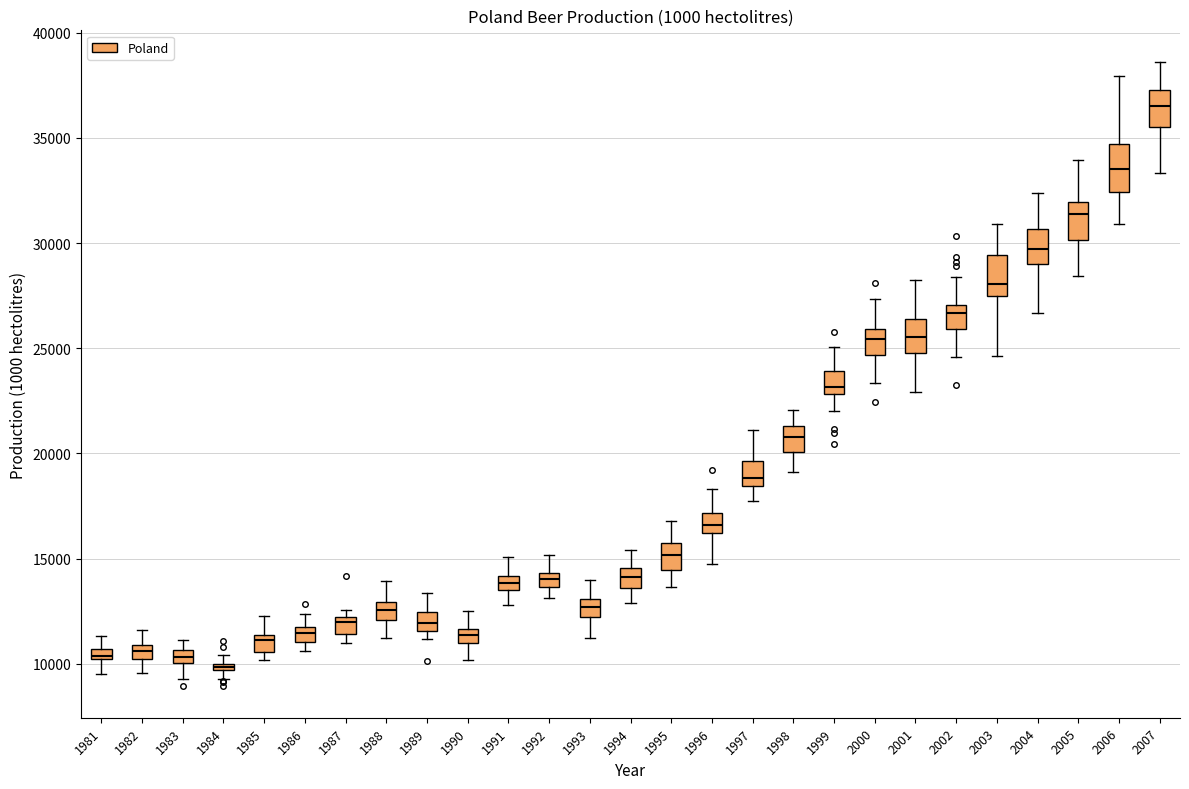

Which box's median line is the highest?

2007